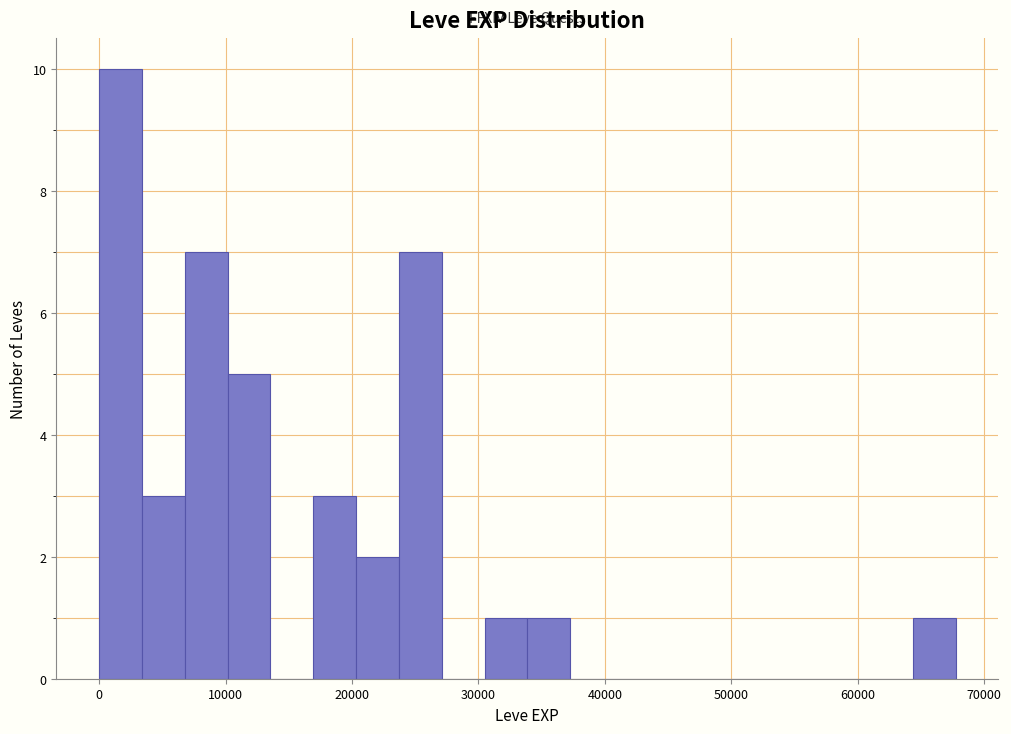

Read against the x-axis, roughly where is the centre of the tallest bar?

2000